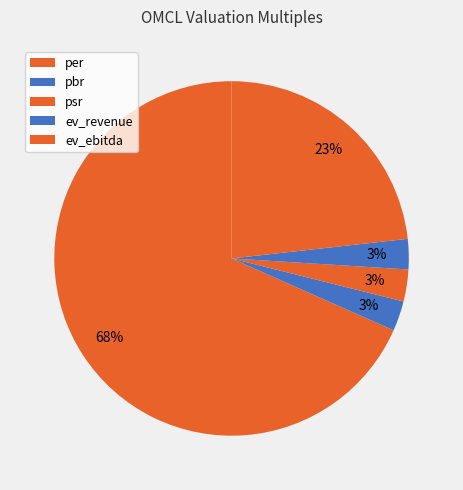

Is it true that ev_ebitda is 23% of the pie?

True